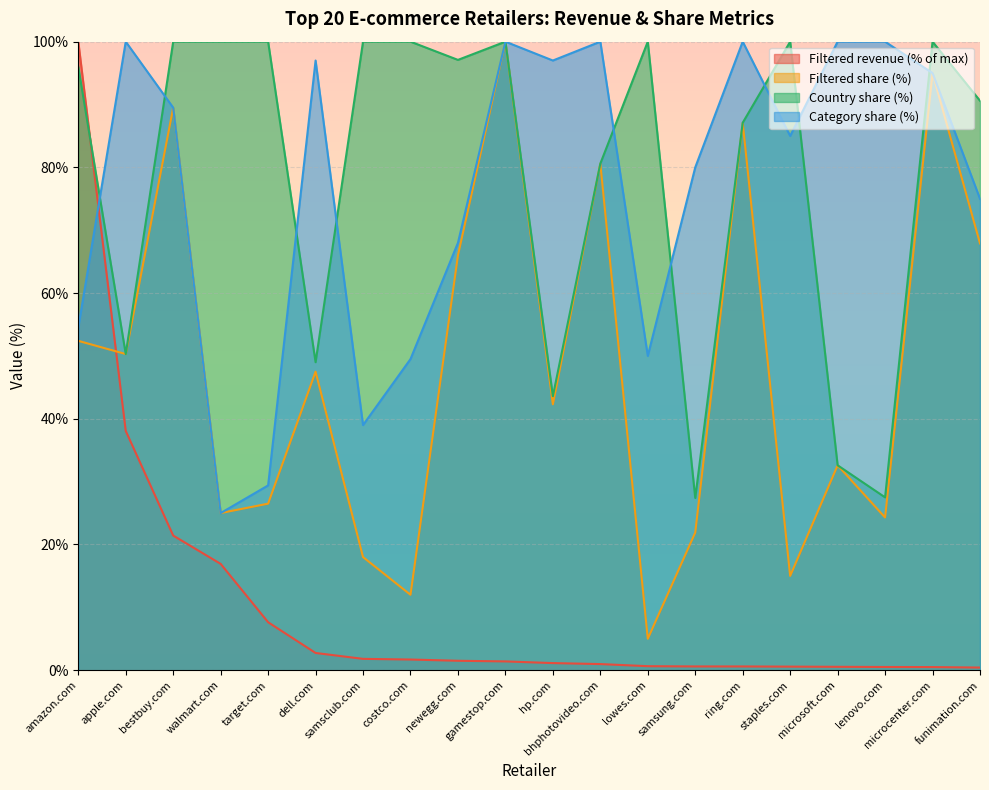

What is the total value across all series at apple.com?

238.7